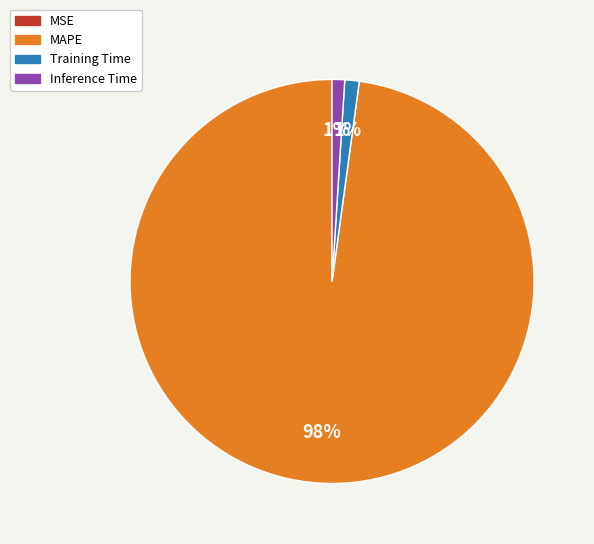

To the nearest percent, what is the combined percentage of MAPE and Training Time?

99%